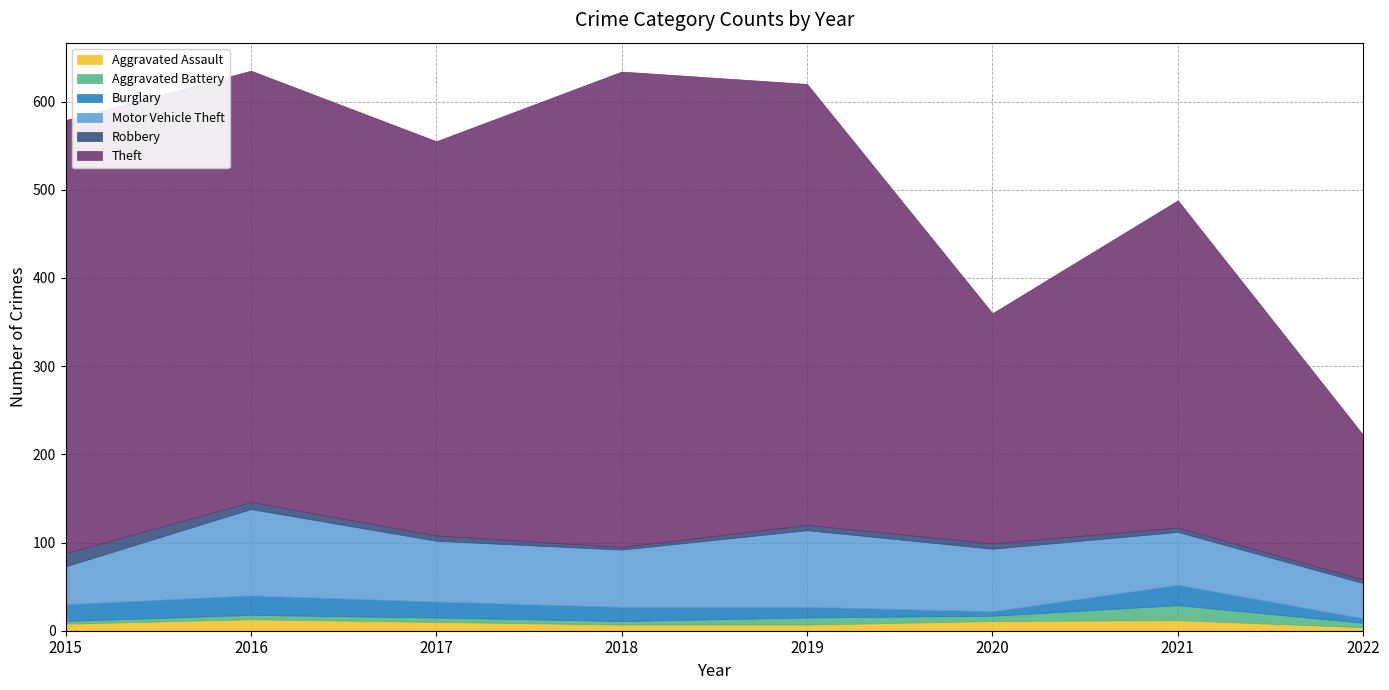

What is the spread (max minus min) of values at 2020?

256